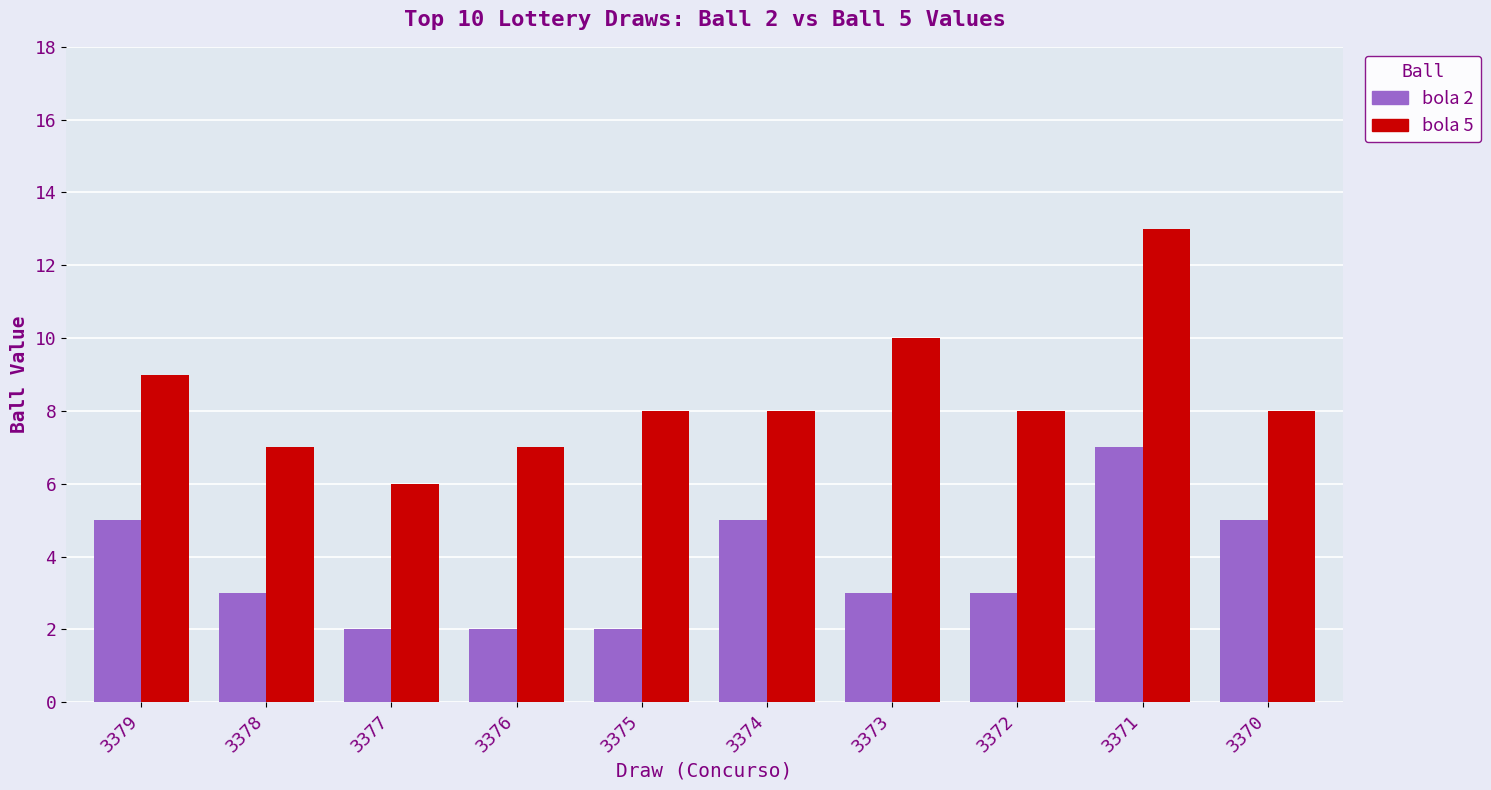

At 3374, list the series in order from smallest to largest.

bola 2, bola 5